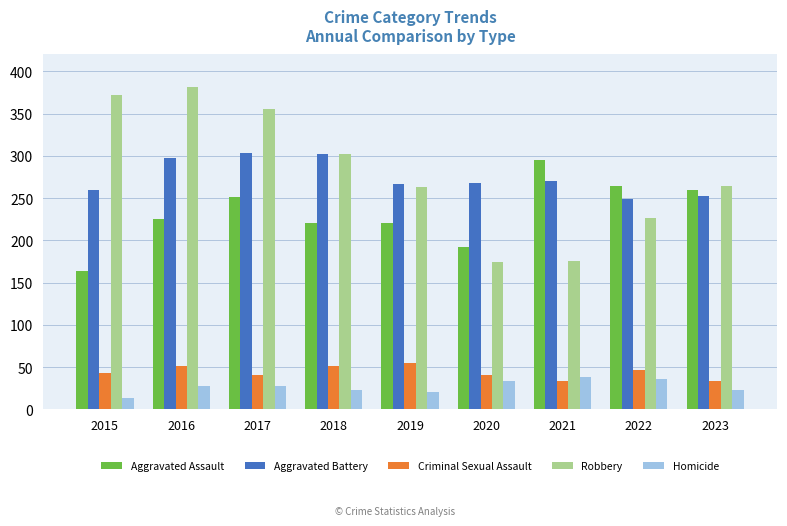

How many distinct data groups are displayed?

5